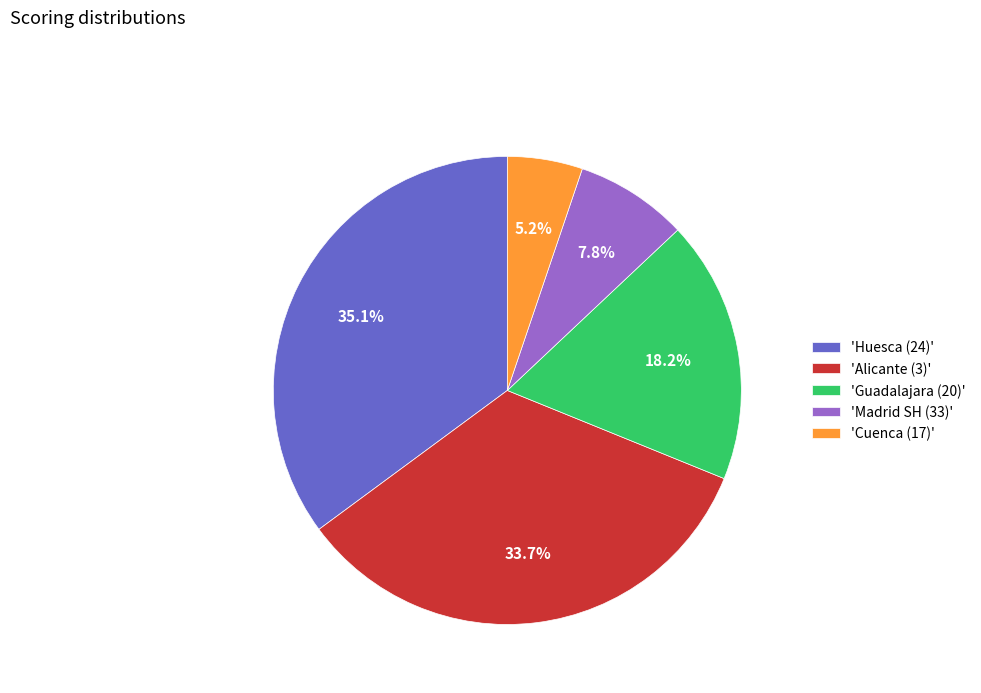

Does 'Guadalajara (20)' account for over 50% of the chart?

No